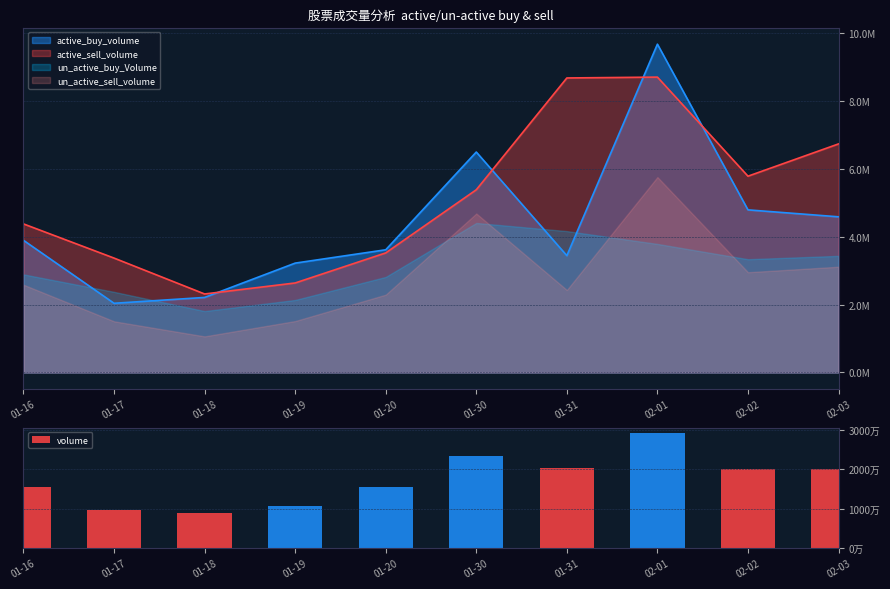

The value at 01-18 is 13433300. True or false?

False